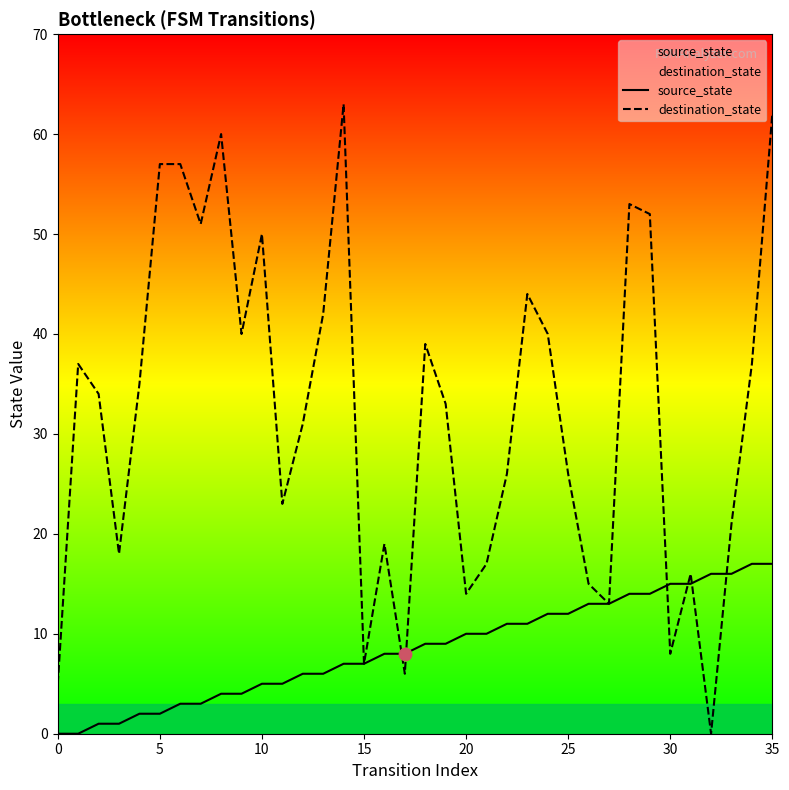

At which category is the sum across all series the highest?

35